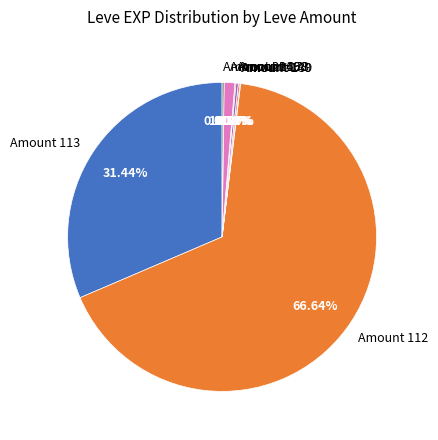

Is there any slice that represents more than half of the pie?

Yes